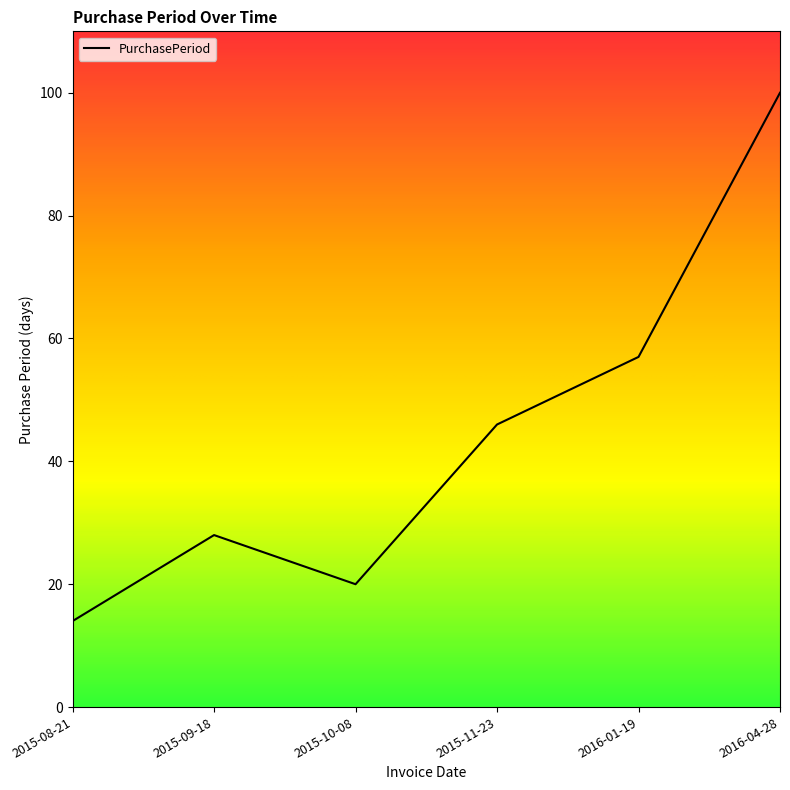

The value at 2015-10-08 is 6. True or false?

False